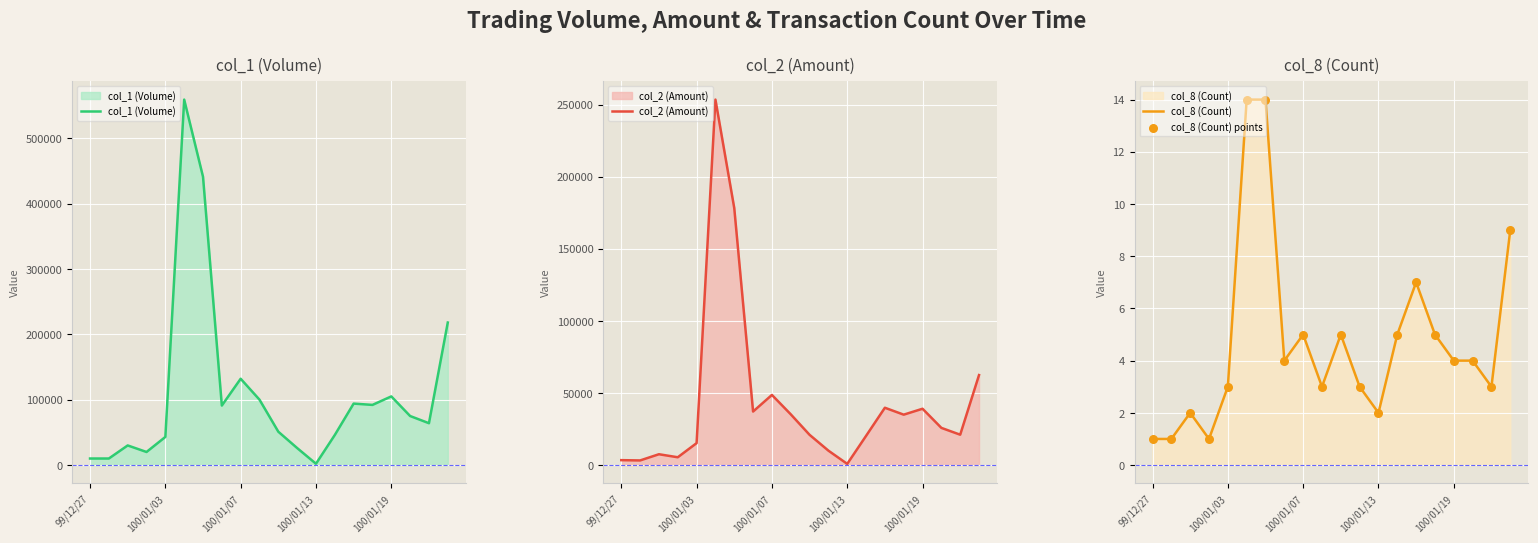

Which series has the widest spread of Y values?

col_1 (Volume)